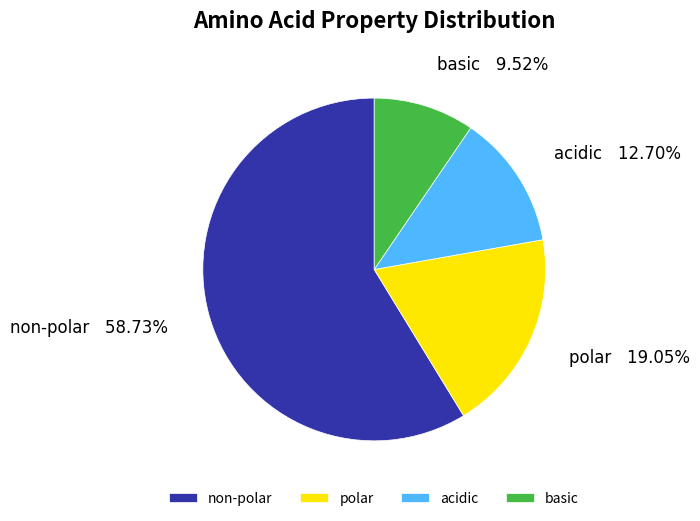

Which has a higher value, polar or basic?

polar